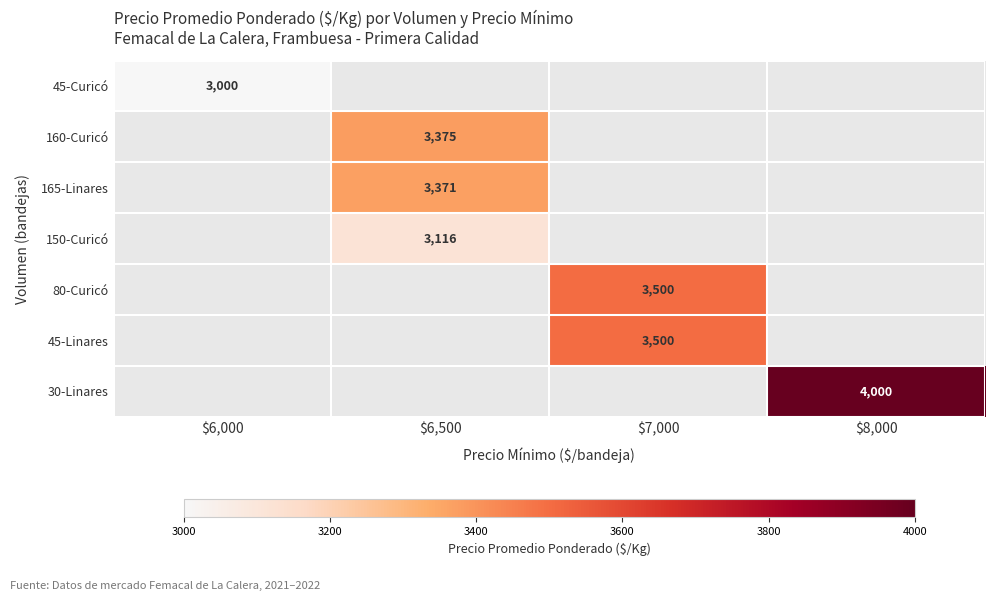

How many data points does each series have?

4